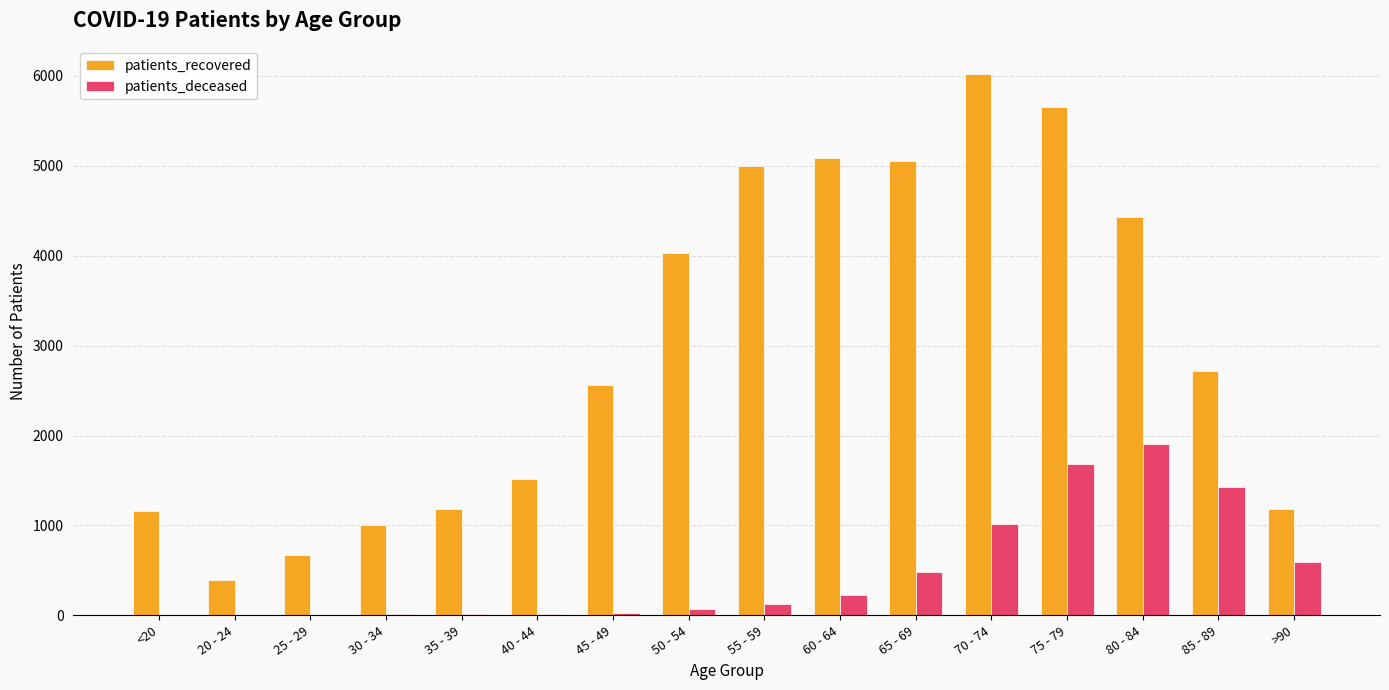

The value of patients_recovered at 50 - 54 is 4031. True or false?

True